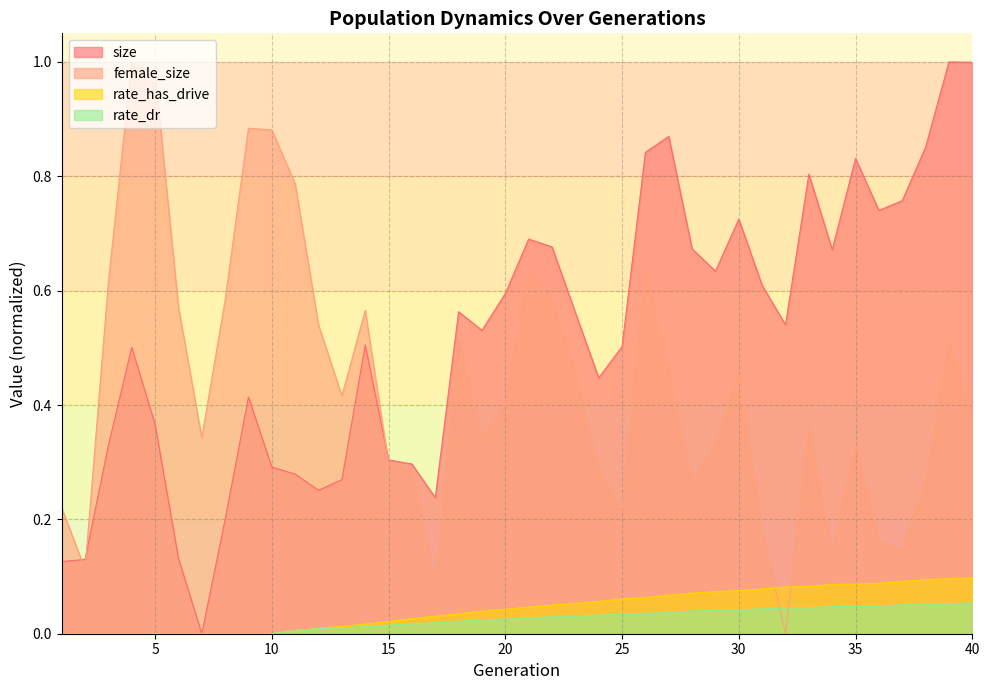

Rank the series at 3 from highest to lowest value.

female_size, size, rate_dr, rate_has_drive